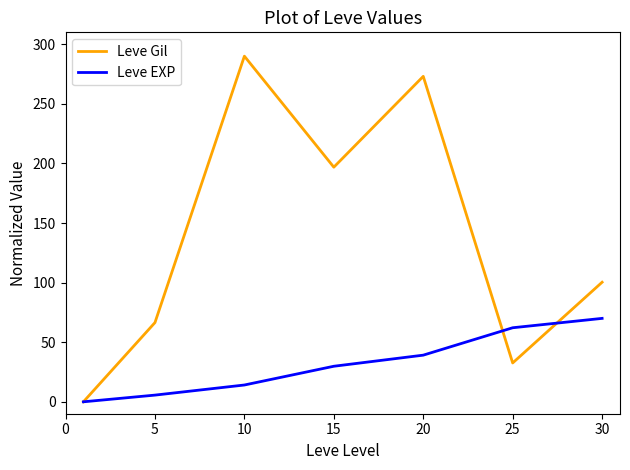

What is the highest value of the Leve Gil series?

290.0